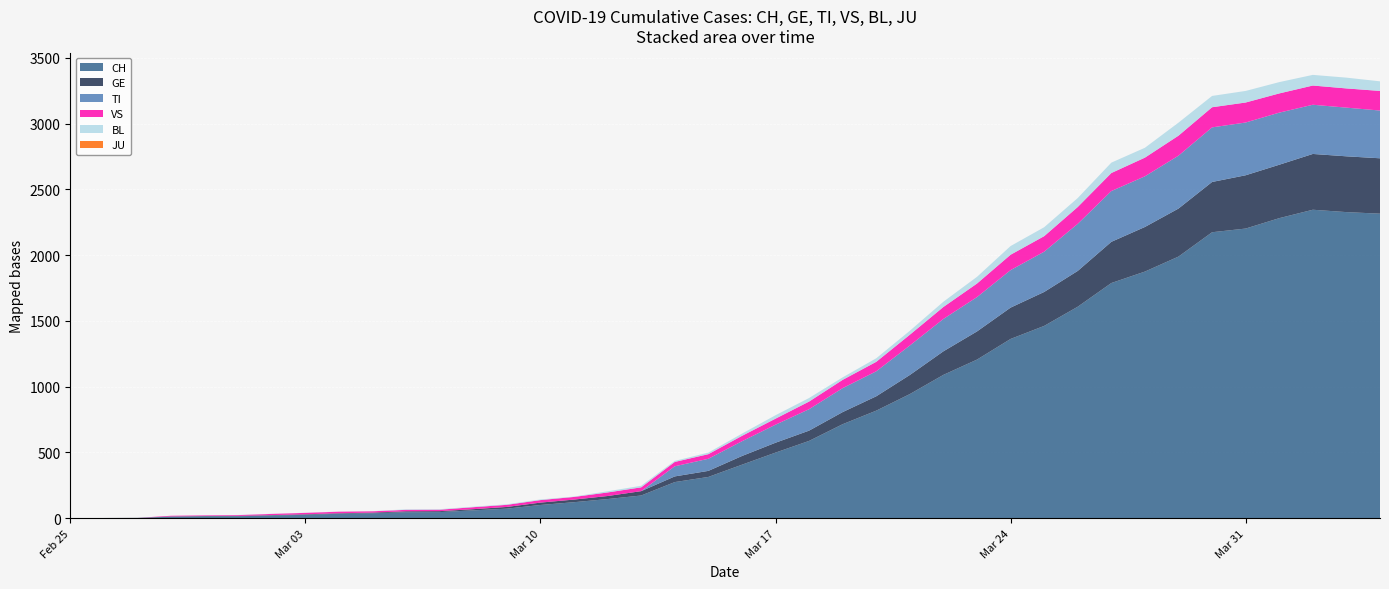

Reading left to right, list all the values displayed in this chart.

CH: 0	1	2	12	14	15	21	26	34	38	46	47	60	73	101	122	146	173	275	314	407	499	588	715	818	944	1090	1206	1363	1462	1608	1788	1875	1989	2174	2202	2281	2345	2327	2315
GE: 0	1	1	2	3	3	3	4	4	5	7	7	9	13	18	20	23	33	43	46	66	75	78	92	109	145	179	214	238	258	272	313	339	365	382	405	406	424	424	421
TI: 0	0	0	0	0	0	0	0	0	0	0	0	0	0	0	0	0	0	77	92	112	137	163	182	190	224	246	261	285	306	358	386	385	402	415	401	396	374	370	363
JU: 0	0	0	0	0	0	0	0	0	0	0	0	0	0	0	0	0	0	0	0	0	0	0	0	0	0	0	0	0	0	0	0	0	0	0	0	0	0	0	0
VS: 0	0	0	5	5	6	9	11	12	10	11	11	15	16	19	20	27	29	33	35	41	46	58	63	72	82	91	103	117	118	128	137	142	152	153	152	146	146	146	149
BL: 0	0	0	0	1	1	1	1	1	1	4	4	4	4	5	3	9	12	8	12	17	26	27	19	27	30	40	51	66	68	68	79	75	99	86	88	86	81	82	73